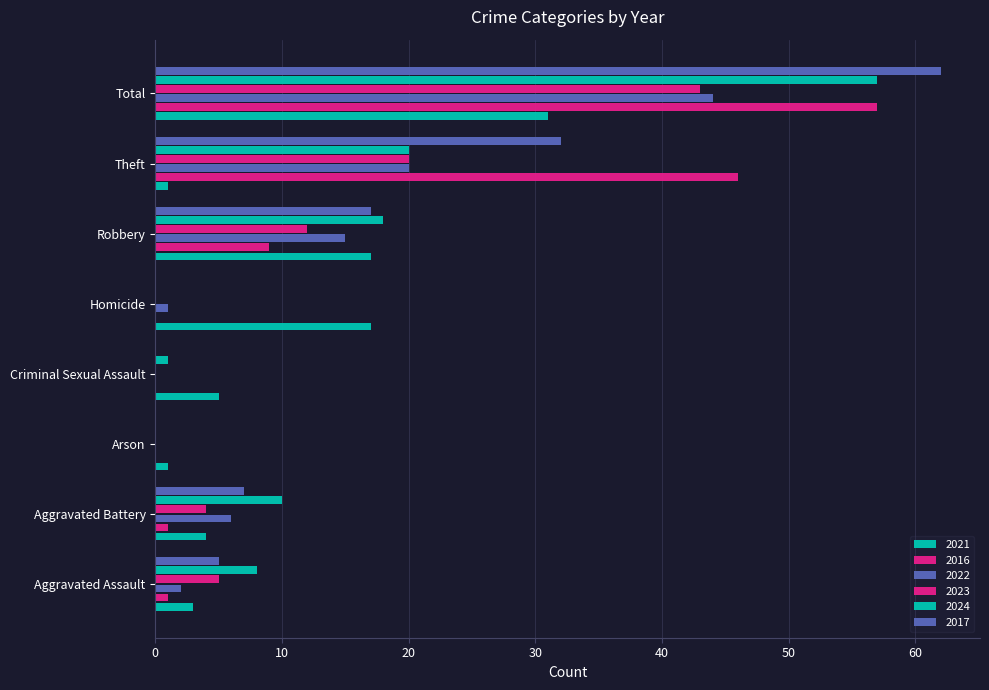

Count the number of data series in this chart.

6